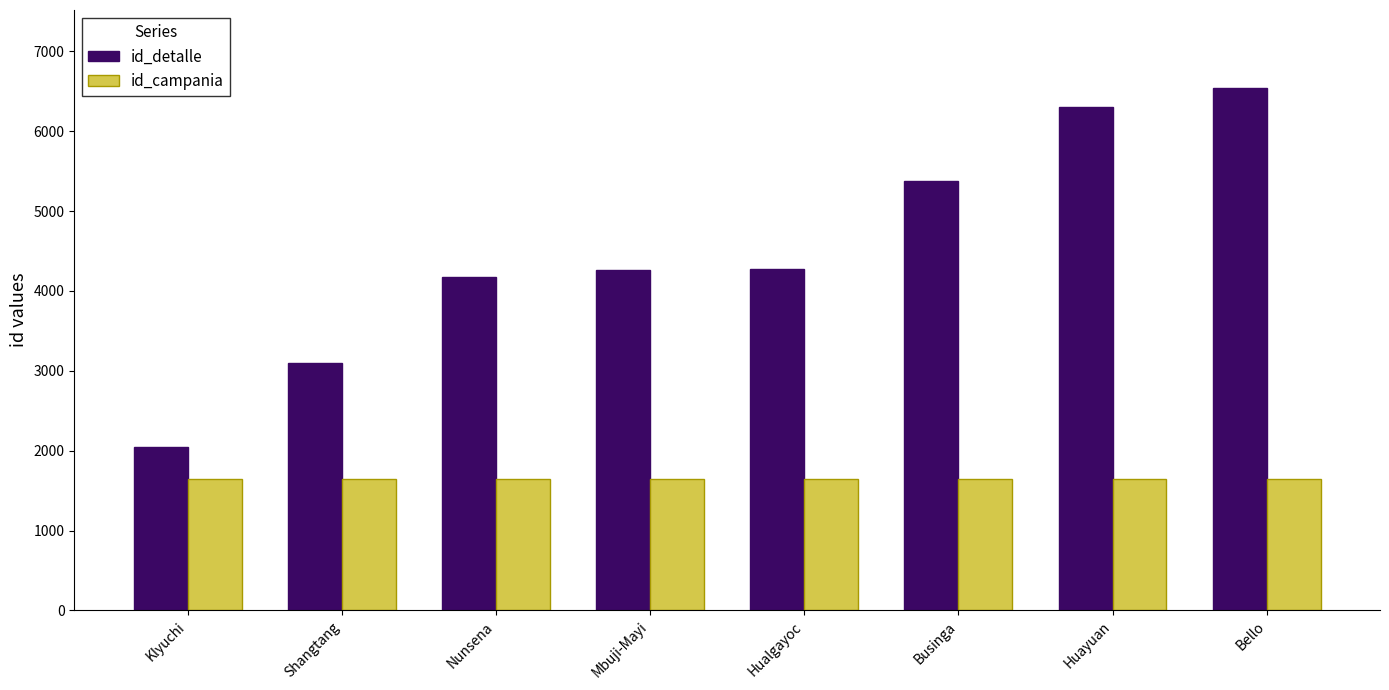

True or false: id_detalle has a value of 2467 at Huayuan.

False